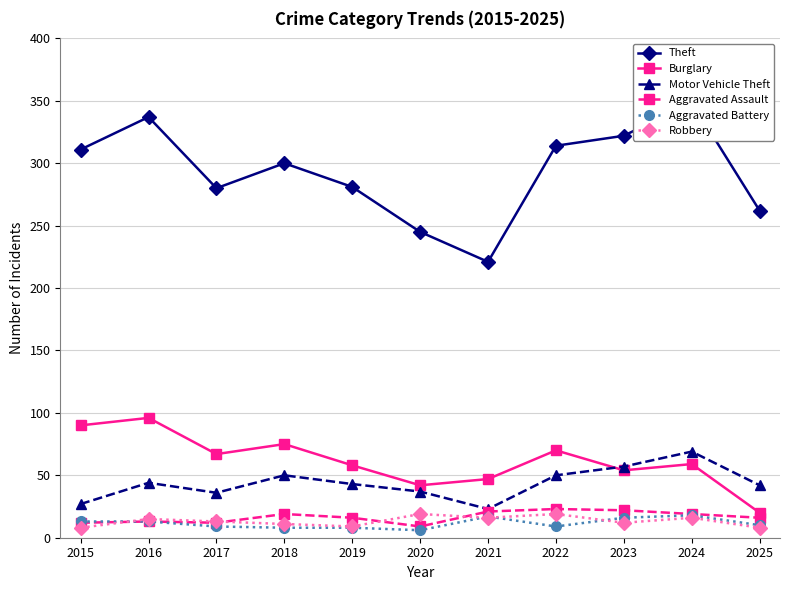

How many interior local peaks does the Robbery series have?

4